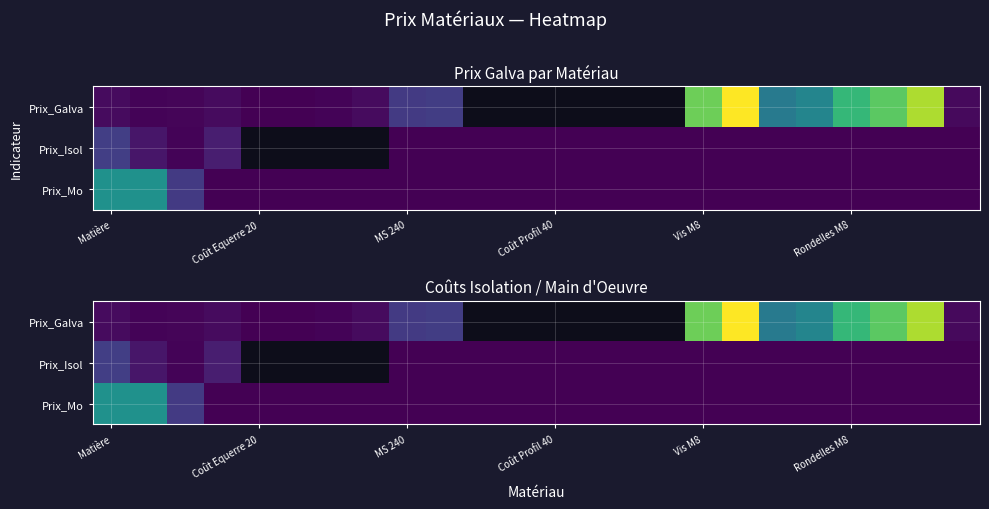

What is the difference between the maximum and minimum values in the Prix_Galva series?

59.2